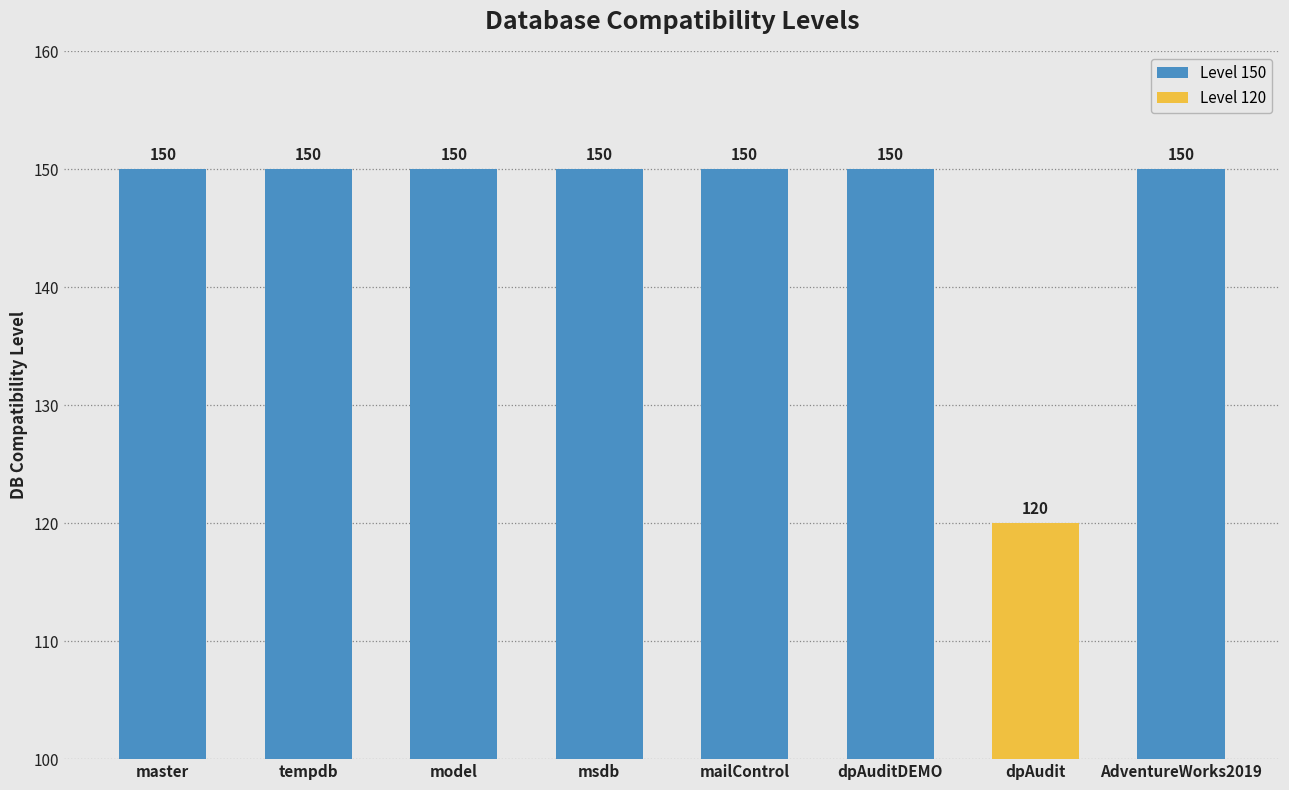

Approximately how many times larger is the value at dpAudit compared to tempdb?

0.8